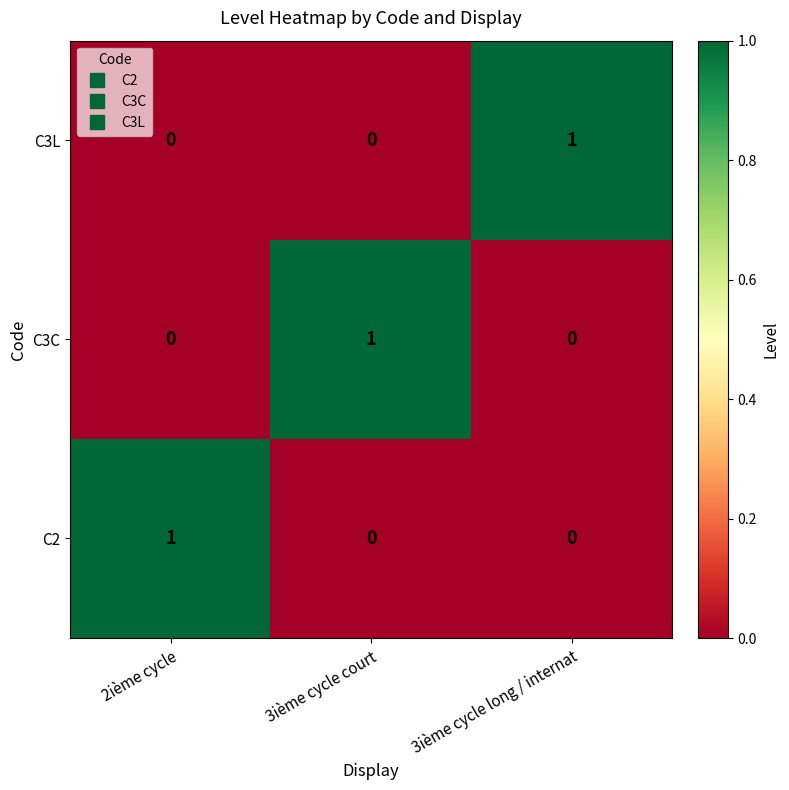

The value of C3C at 2ième cycle is 1. True or false?

False